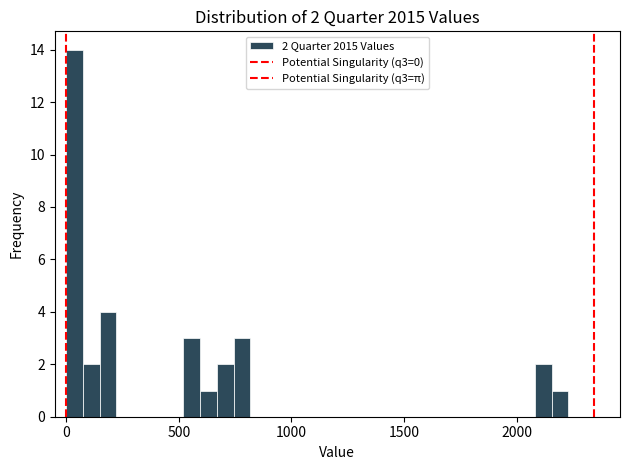

Read against the x-axis, roughly where is the centre of the tallest bar?

50